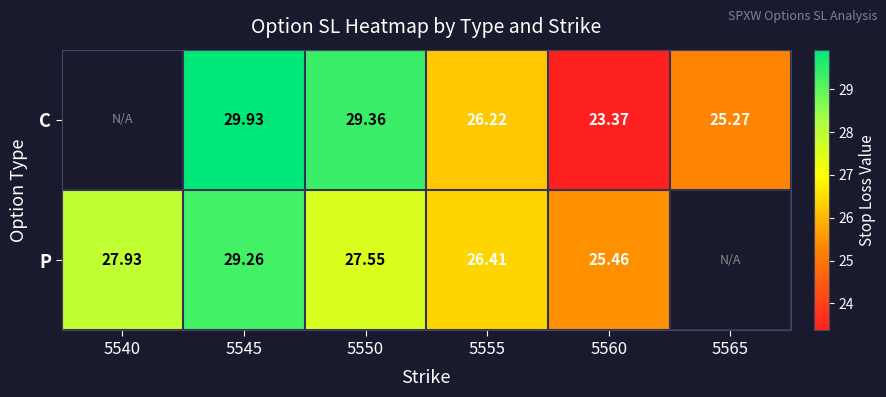

At which category does the chart reach its minimum across all series?

5560